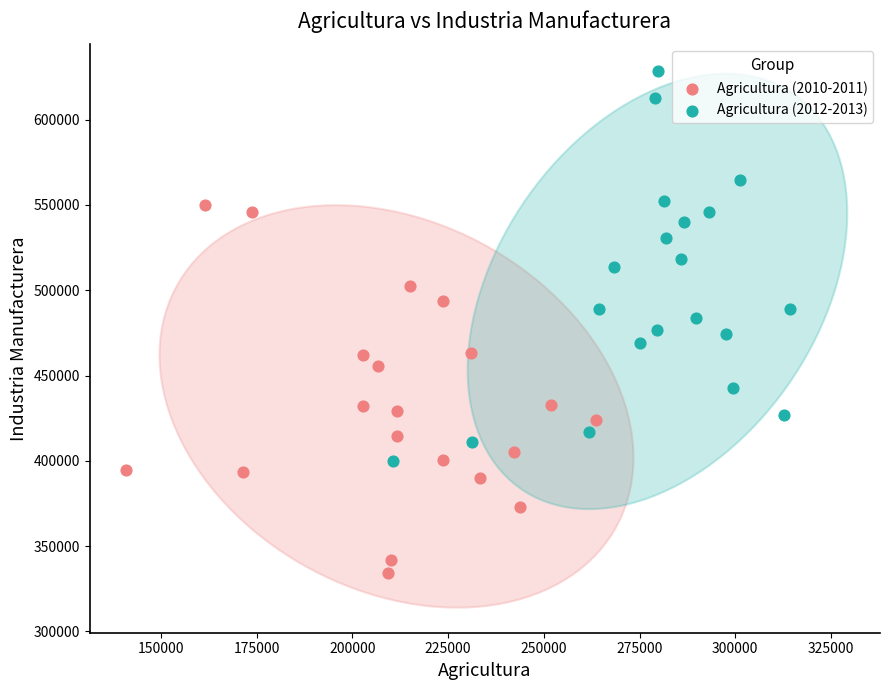

Which series has the widest spread of Y values?

Agricultura (2012-2013)